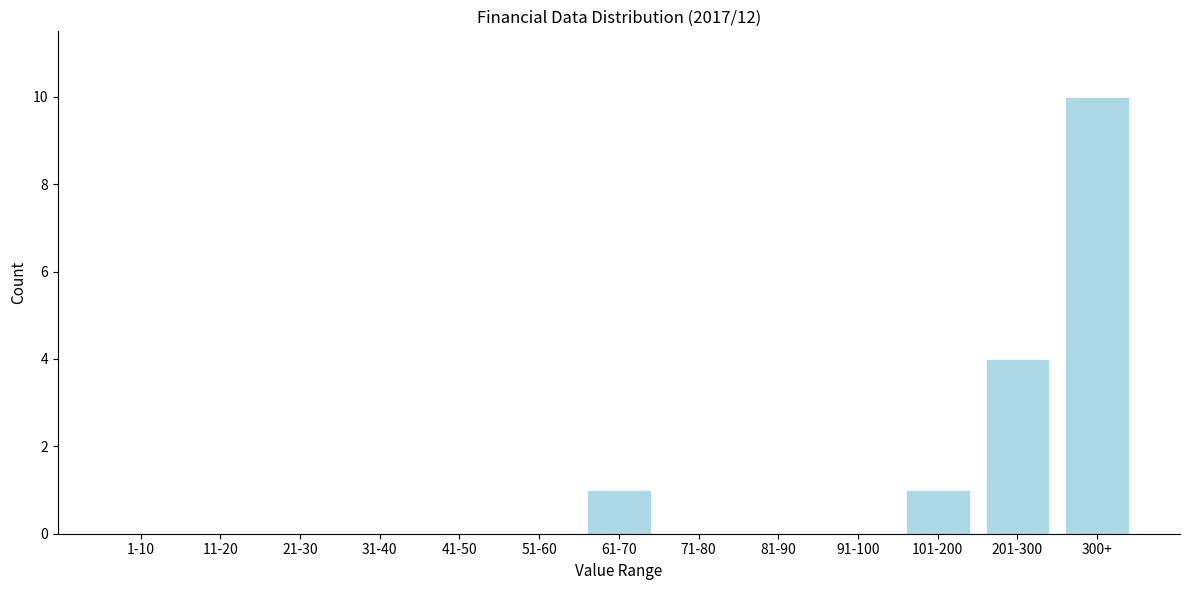

Reading left to right, list all the values displayed in this chart.

1-10=0	11-20=0	21-30=0	31-40=0	41-50=0	51-60=0	61-70=1	71-80=0	81-90=0	91-100=0	101-200=1	201-300=4	300+=10